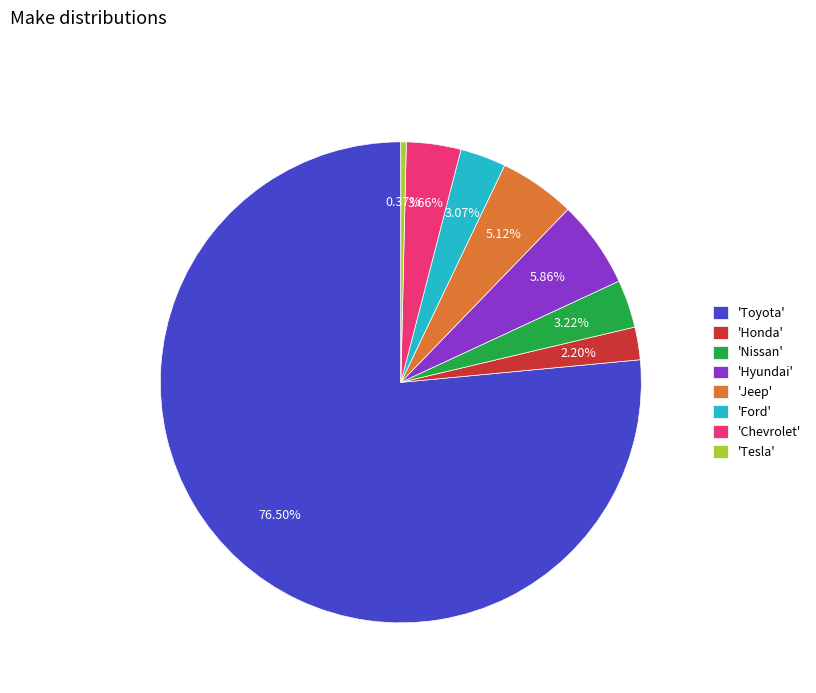

Which slice is the largest?

'Toyota'